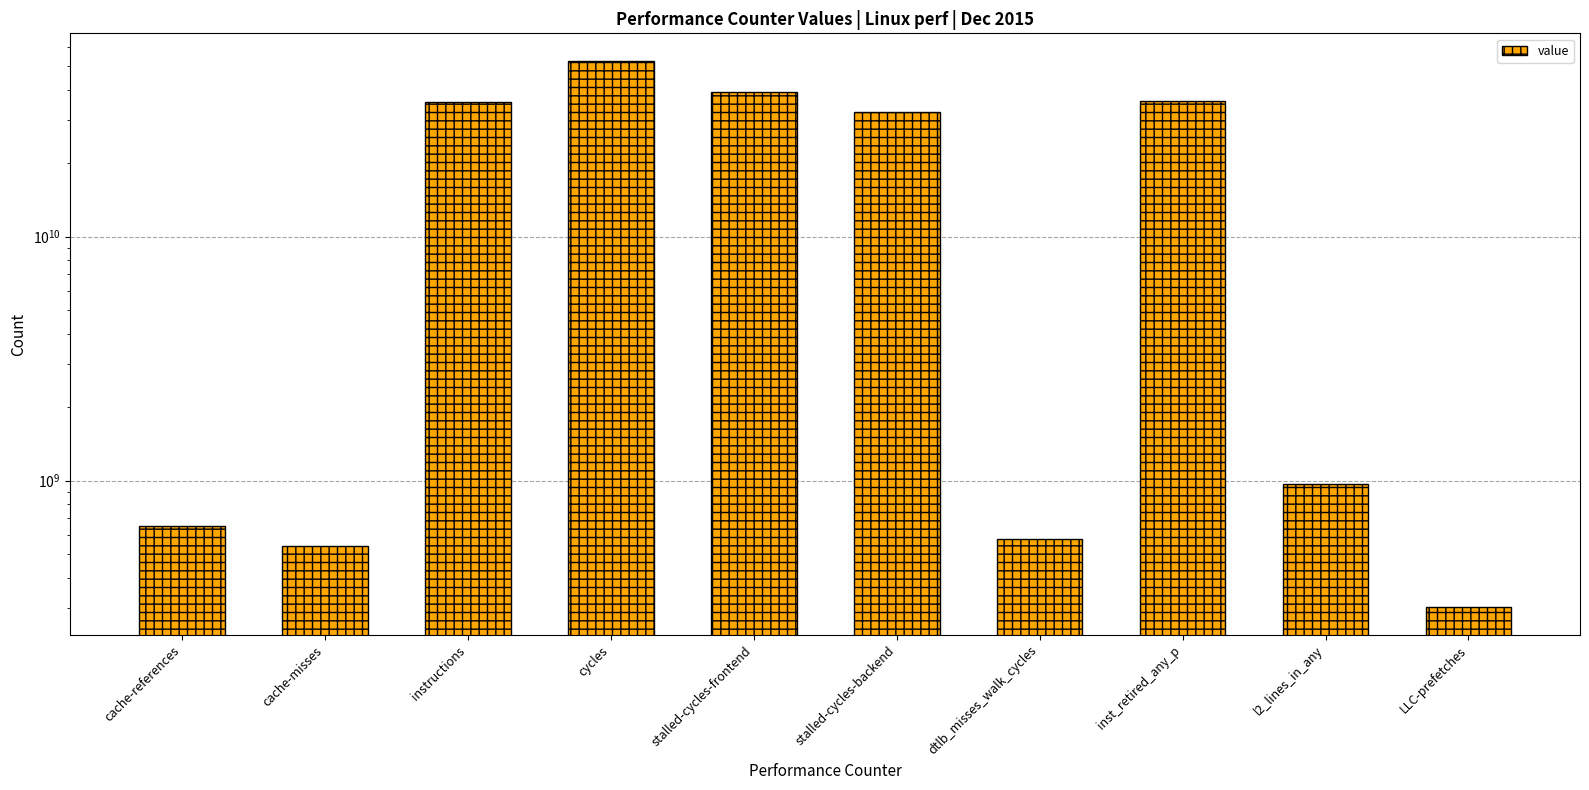

True or false: the data shows 878990086 at cache-misses.

False